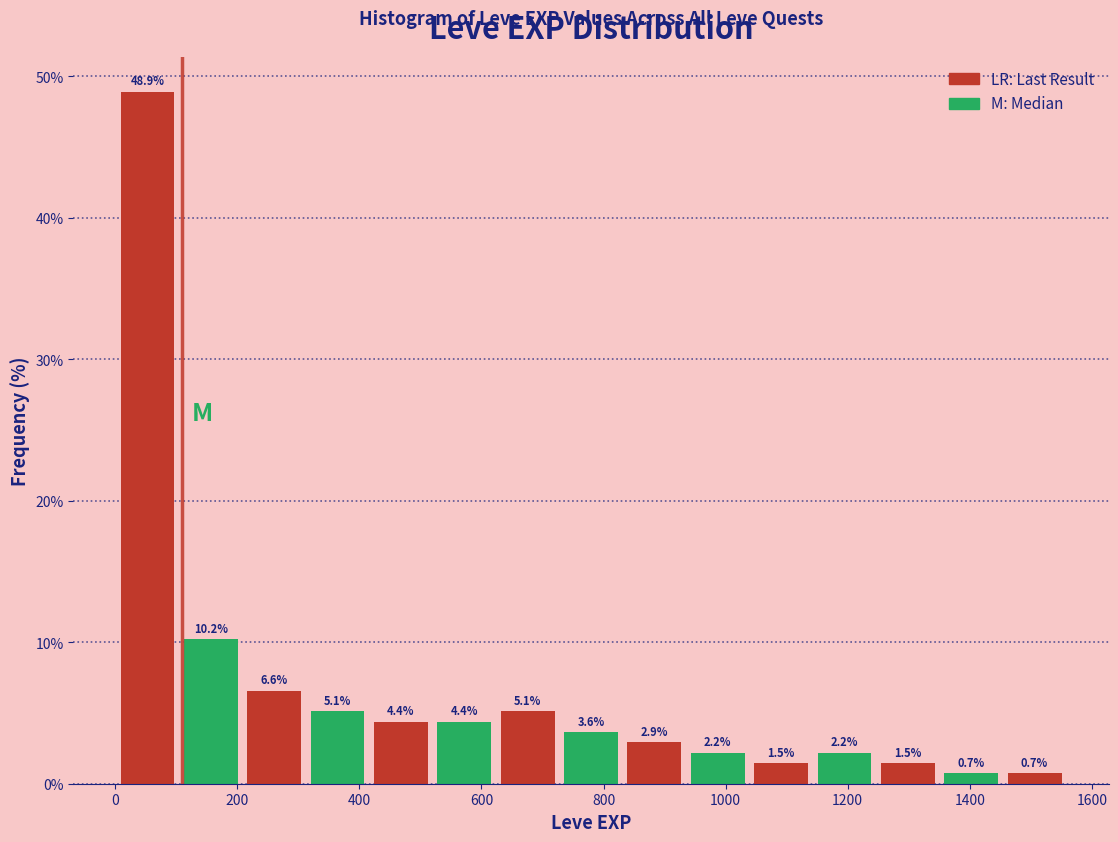

Reading left to right, transcribe this chart: for each bar, give the range it covers on the x-axis and its height. The bar edges are not printed on the chart, so give them approximately, as read against the axis.

0 to 100: 48.9
100 to 200: 10.2
200 to 320: 6.6
320 to 420: 5.1
420 to 520: 4.4
520 to 620: 4.4
620 to 720: 5.1
720 to 840: 3.6
840 to 940: 2.9
940 to 1040: 2.2
1040 to 1140: 1.5
1140 to 1240: 2.2
1240 to 1360: 1.5
1360 to 1460: 0.7
1460 to 1560: 0.7